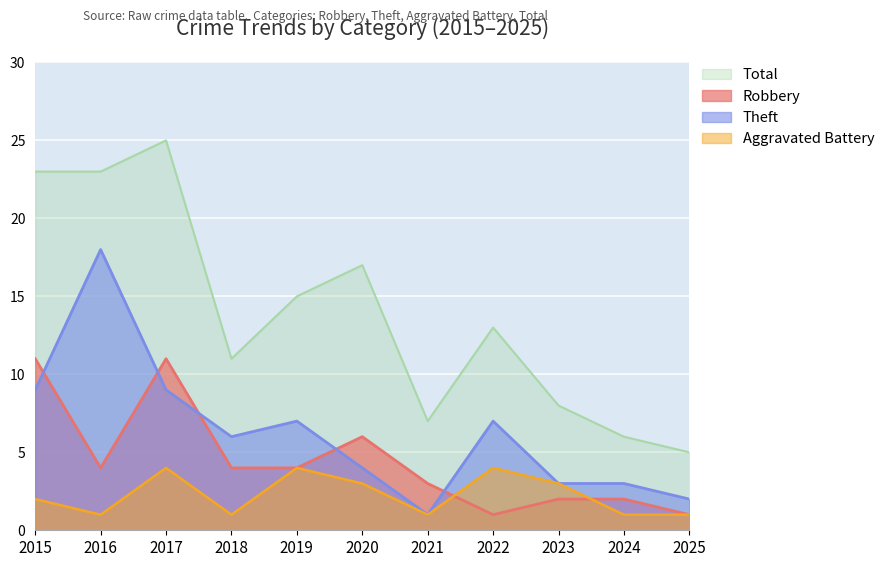

What is the sum of the Total values at 2021 and 2022?

20